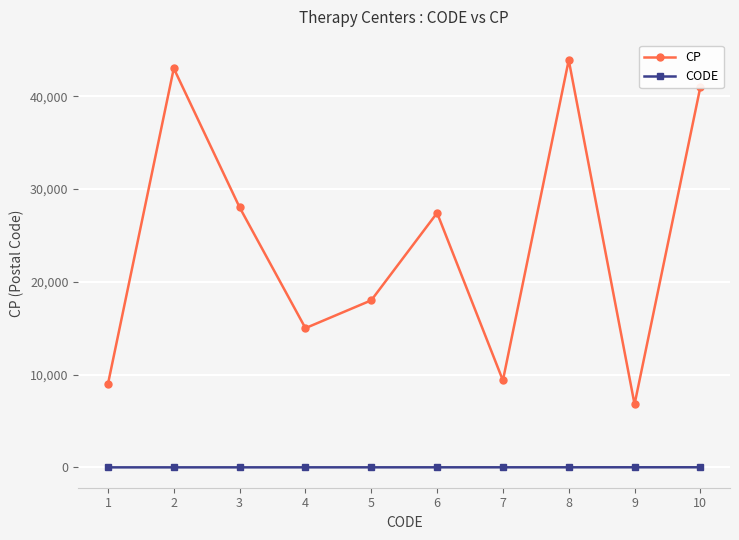

What is the lowest value of the CP series?

6800